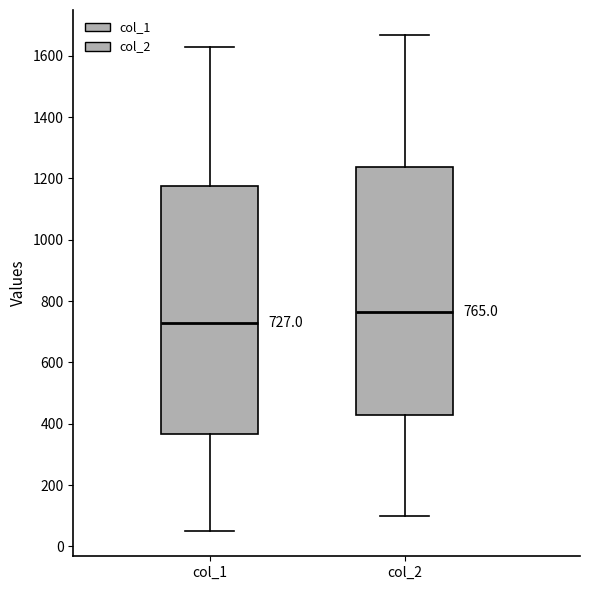

Which box's median line is the highest?

col_2